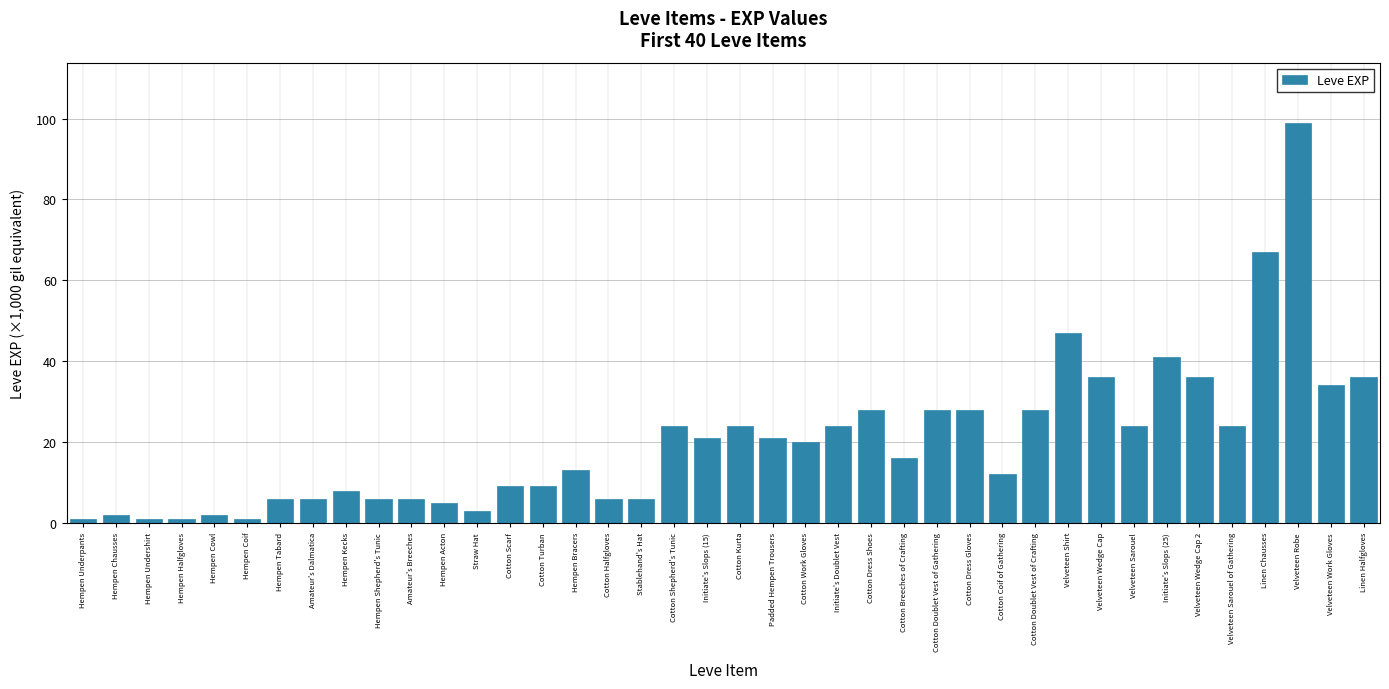

Reading left to right, transcribe all the data shown in this chart.

Hempen Underpants=1	Hempen Chausses=2	Hempen Undershirt=1	Hempen Halfgloves=1	Hempen Cowl=2	Hempen Coif=1	Hempen Tabard=6	Amateur's Dalmatica=6	Hempen Kecks=8	Hempen Shepherd's Tunic=6	Amateur's Breeches=6	Hempen Acton=5	Straw Hat=3	Cotton Scarf=9	Cotton Turban=9	Hempen Bracers=13	Cotton Halfgloves=6	Stablehand's Hat=6	Cotton Shepherd's Tunic=24	Initiate's Slops (15)=21	Cotton Kurta=24	Padded Hempen Trousers=21	Cotton Work Gloves=20	Initiate's Doublet Vest=24	Cotton Dress Shoes=28	Cotton Breeches of Crafting=16	Cotton Doublet Vest of Gathering=28	Cotton Dress Gloves=28	Cotton Coif of Gathering=12	Cotton Doublet Vest of Crafting=28	Velveteen Shirt=47	Velveteen Wedge Cap=36	Velveteen Sarouel=24	Initiate's Slops (25)=41	Velveteen Wedge Cap 2=36	Velveteen Sarouel of Gathering=24	Linen Chausses=67	Velveteen Robe=99	Velveteen Work Gloves=34	Linen Halfgloves=36